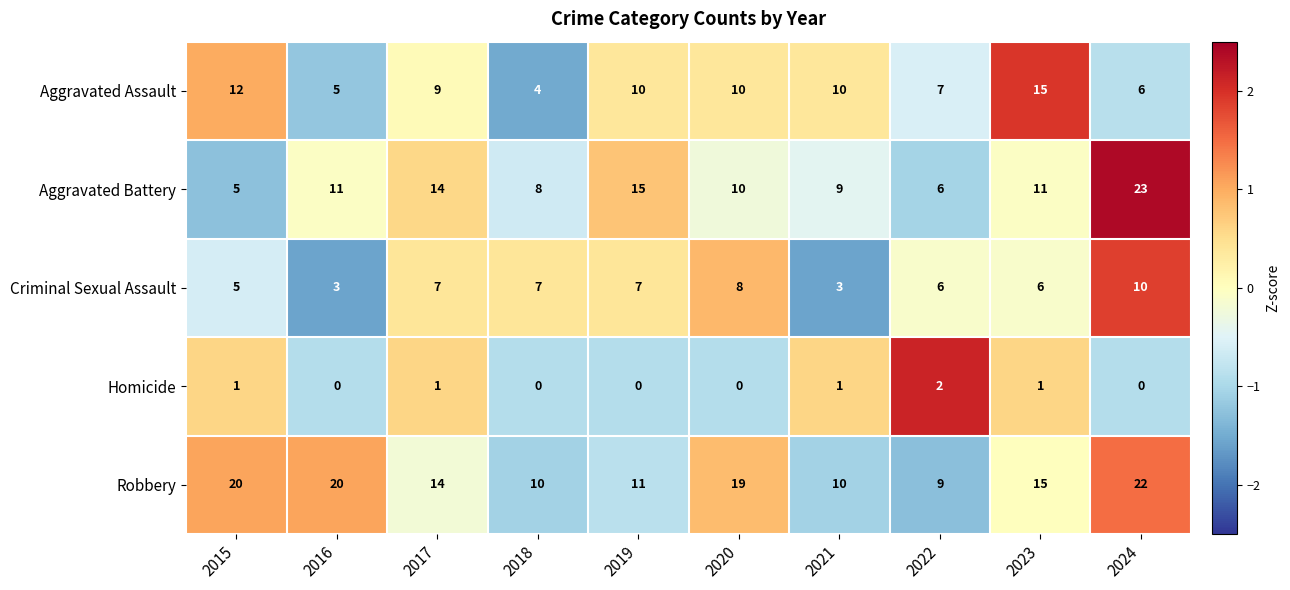

What is the maximum value shown in the chart?

23